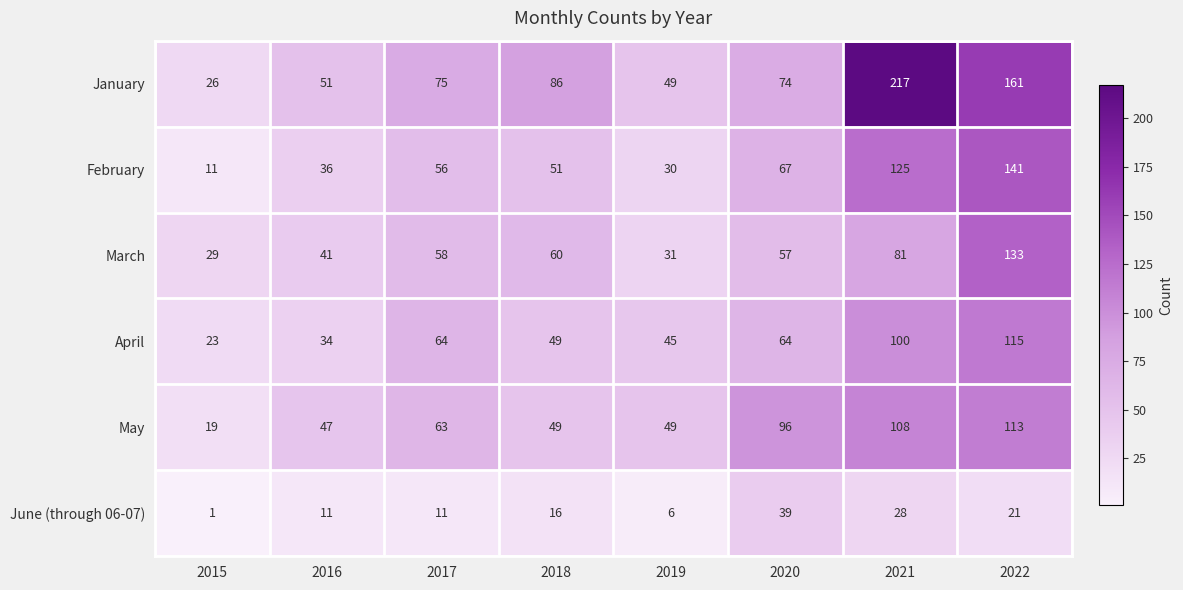

Which series has the widest spread of values?

January